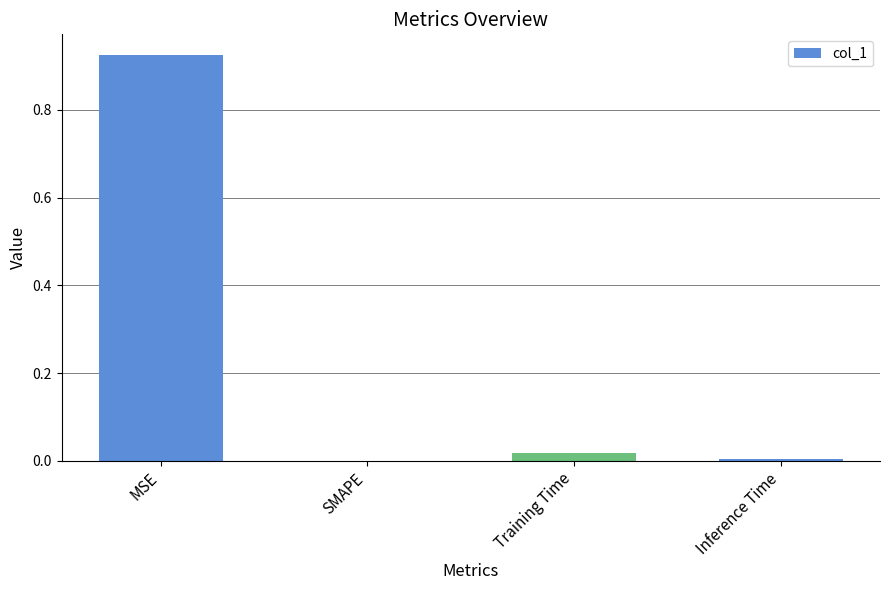

True or false: the data shows 0.0 at SMAPE.

True